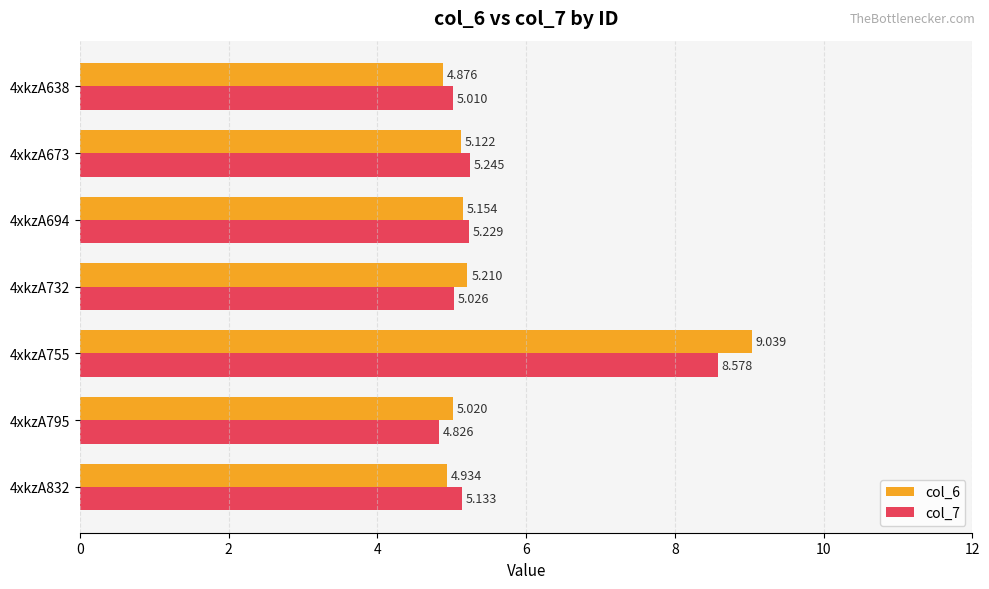

Is the value of col_6 at 4xkzA755 greater than the value of col_7 at 4xkzA755?

Yes